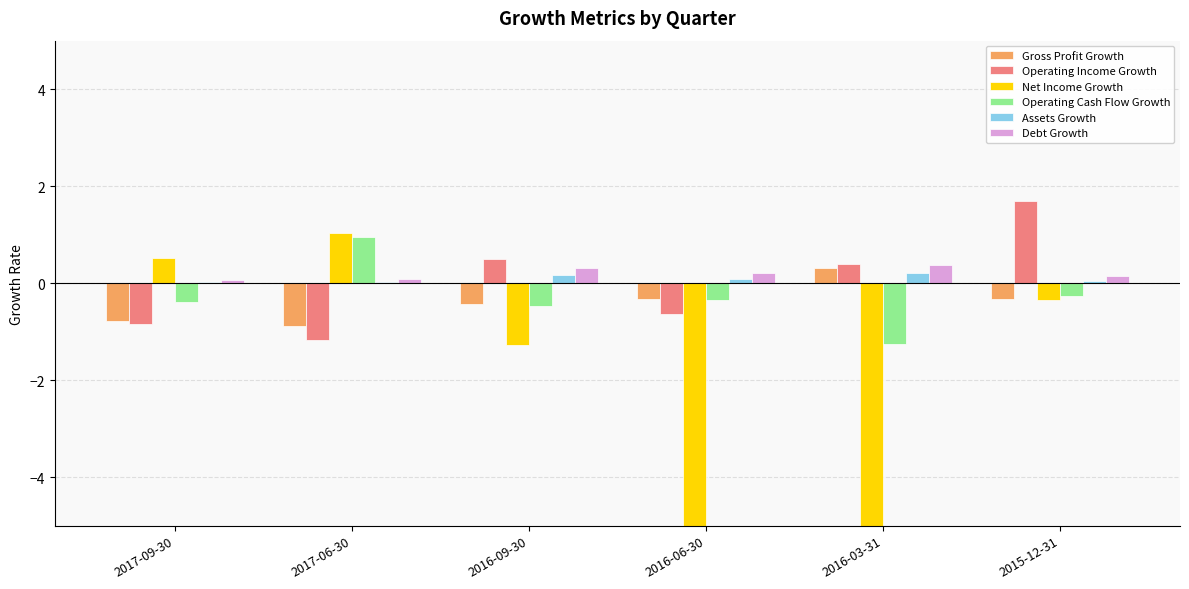

Reading left to right, list all the values displayed in this chart.

Gross Profit Growth: -0.8	-0.9	-0.4	-0.3	0.3	-0.3
Operating Income Growth: -0.8	-1.2	0.5	-0.6	0.4	1.7
Net Income Growth: 0.5	1.0	-1.3	-26.4	-12.0	-0.3
Operating Cash Flow Growth: -0.4	0.9	-0.5	-0.3	-1.3	-0.3
Assets Growth: 0.0	0.0	0.2	0.1	0.2	0.0
Debt Growth: 0.1	0.1	0.3	0.2	0.4	0.1